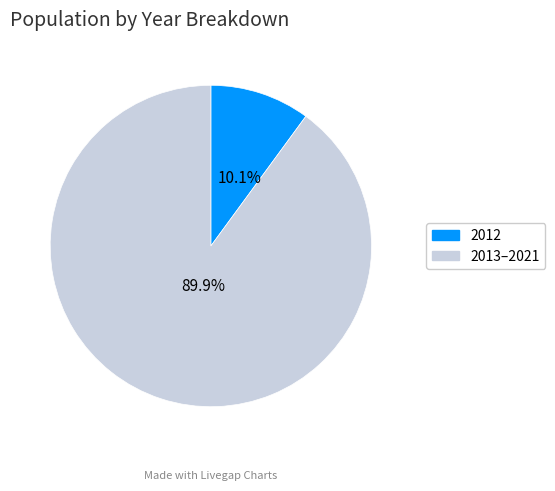

How many slices are in this pie chart?

2